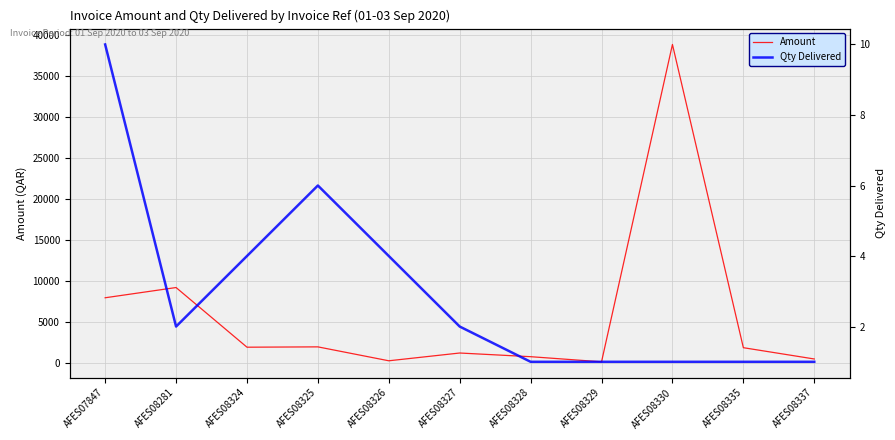

True or false: Qty Delivered and Amount intersect in this chart.

False